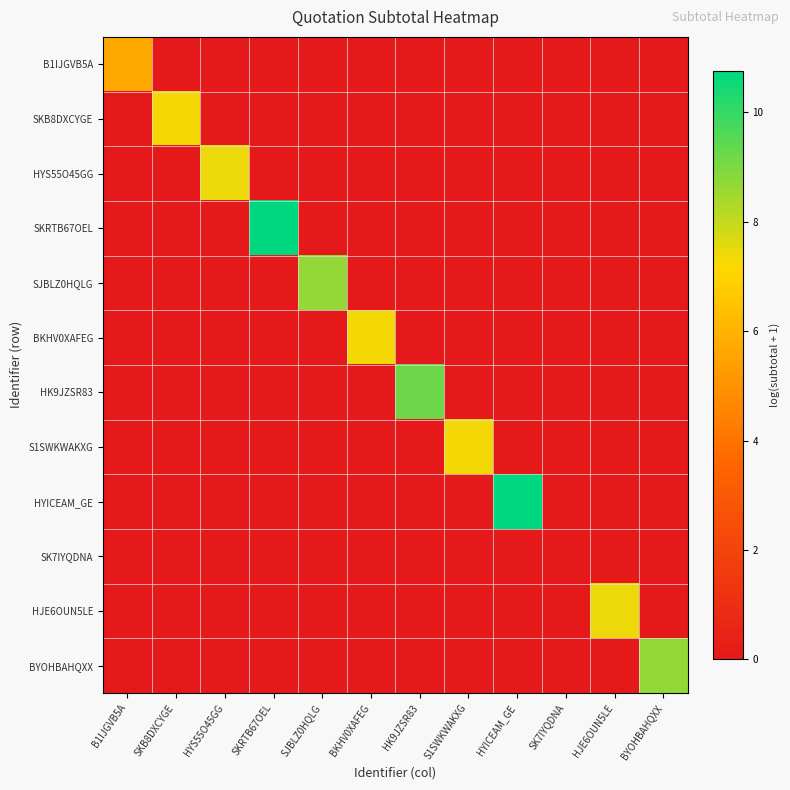

At BYOHBAHQXX, list the series in order from largest to smallest.

BYOHBAHQXX, B1IJGVB5A, SKB8DXCYGE, HYS55O45GG, SKRTB67OEL, SJBLZ0HQLG, BKHV0XAFEG, HK9JZSR83, S1SWKWAKXG, HYICEAM_GE, SK7IYQDNA, HJE6OUN5LE